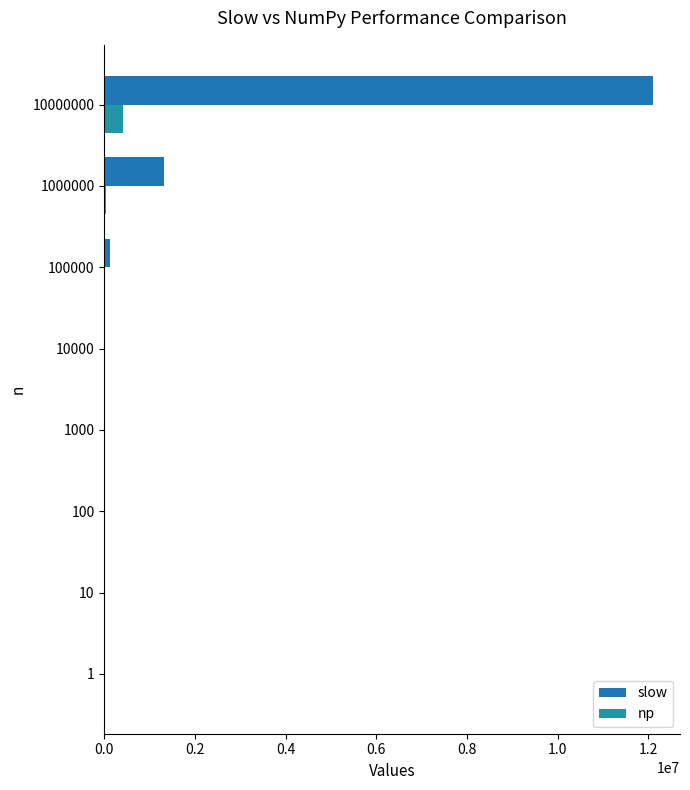

Count the number of categories in the chart.

8